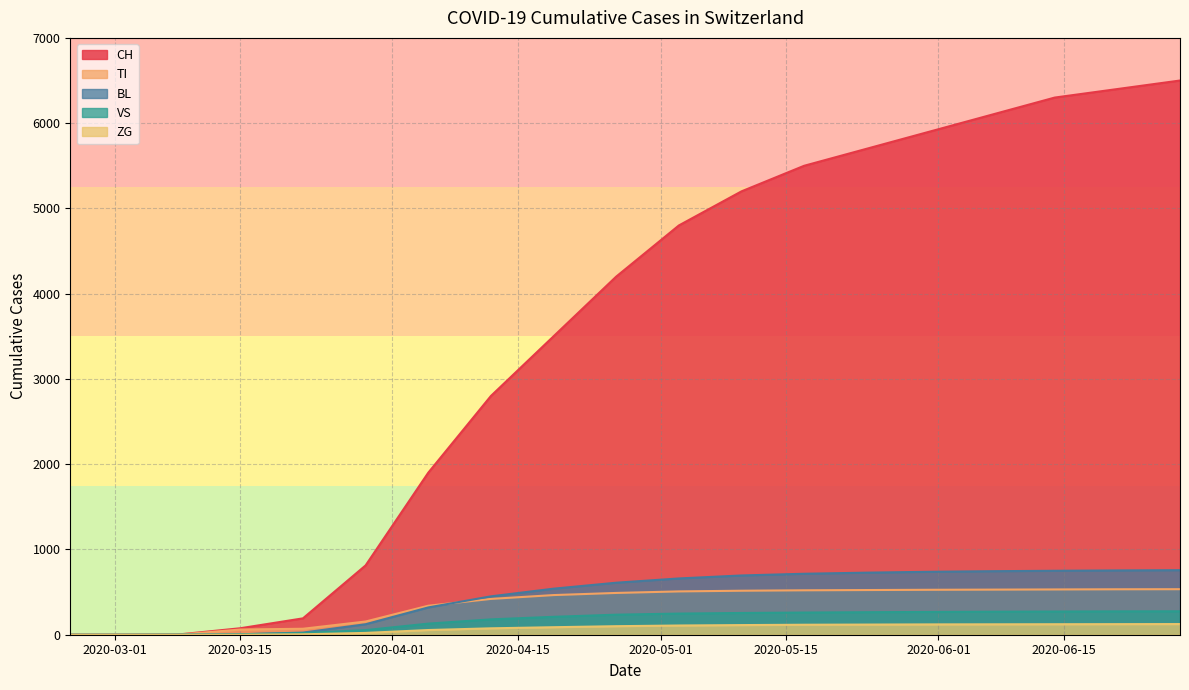

Which series has the largest total across all categories?

CH